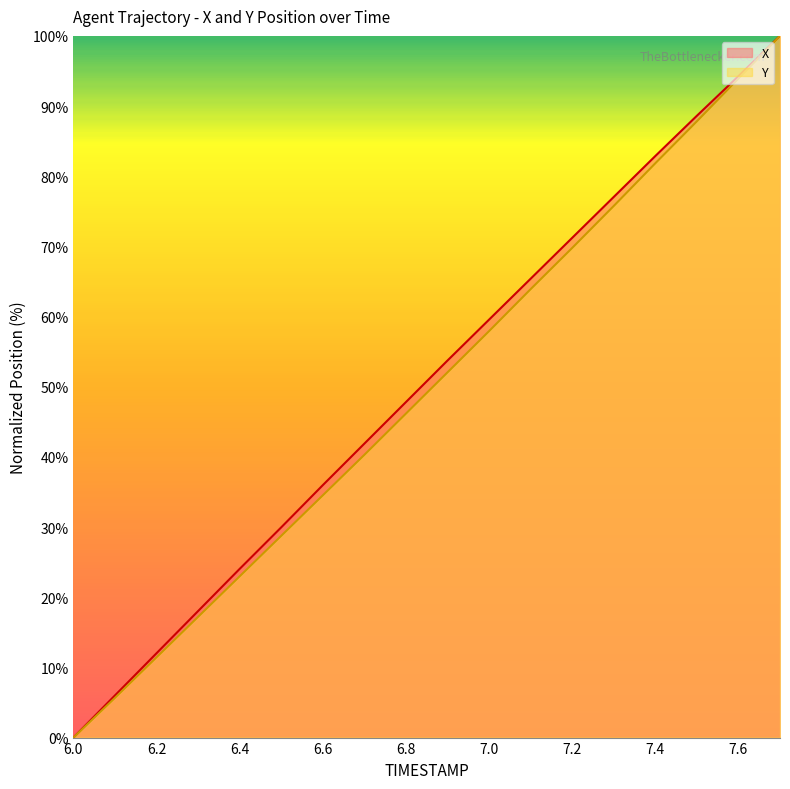

Reading left to right, extract all data points from this chart.

X: 0.0	6.0	12.0	18.0	24.0	30.0	36.0	41.9	47.8	53.7	59.6	65.4	71.2	77.0	82.9	88.6	94.3	100.0
Y: 0.0	5.7	11.4	17.2	23.0	28.8	34.5	40.3	46.2	52.0	57.9	63.9	69.8	75.8	81.8	87.8	93.9	100.0